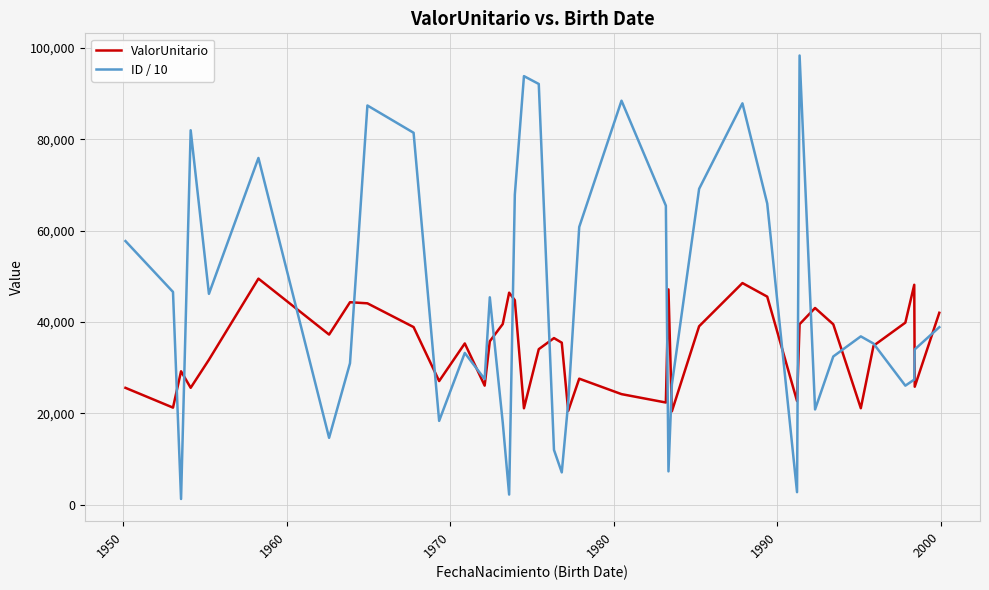

Which series has the widest spread of values?

ID / 10